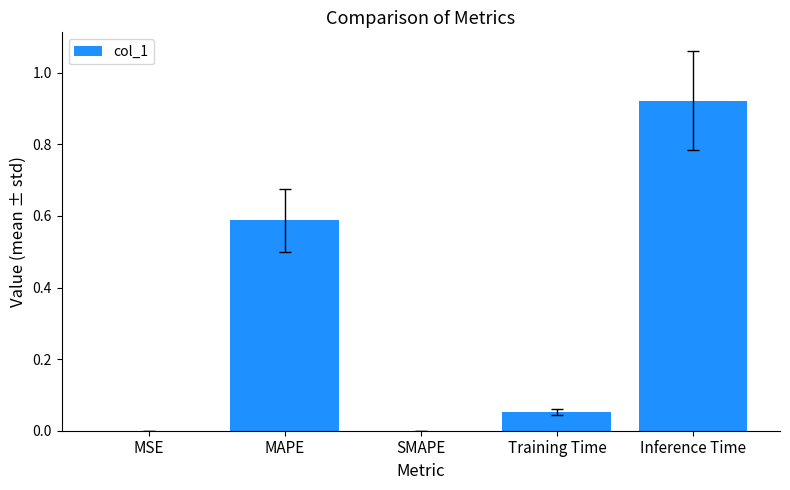

What is the sum of all values?

1.6